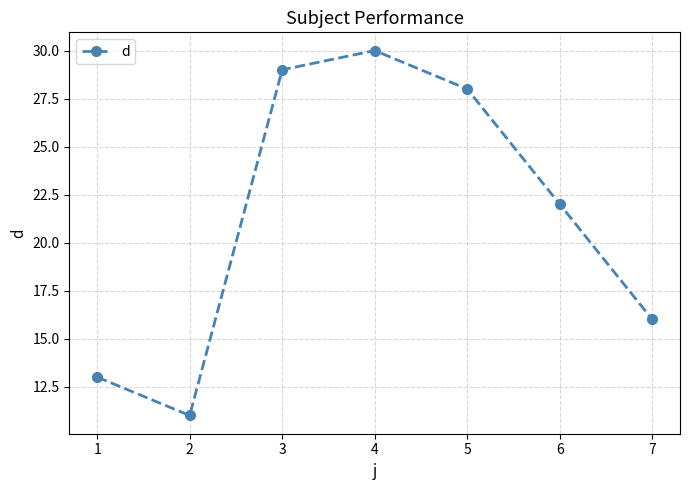

How many series are shown in this chart?

1